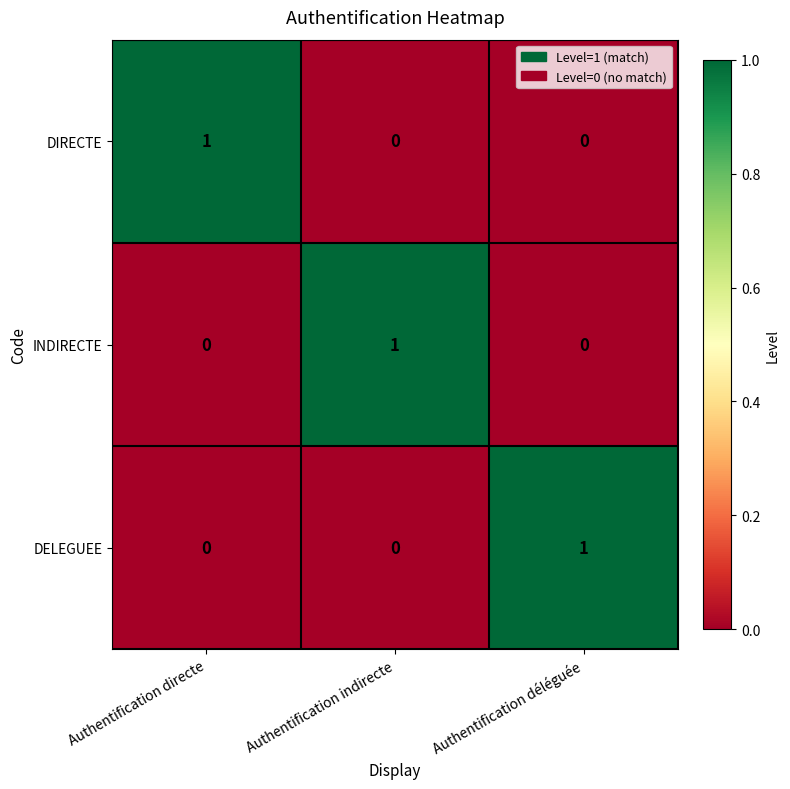

Is the value of DELEGUEE at Authentification déléguée greater than the value of INDIRECTE at Authentification déléguée?

Yes